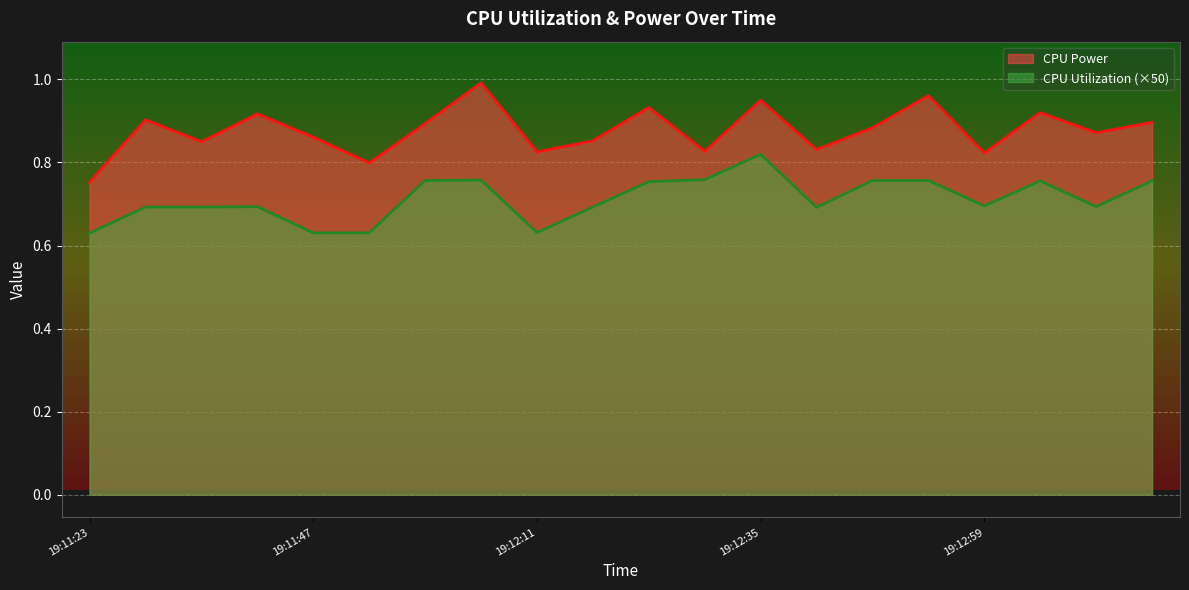

Which series has the largest total across all categories?

CPU Power